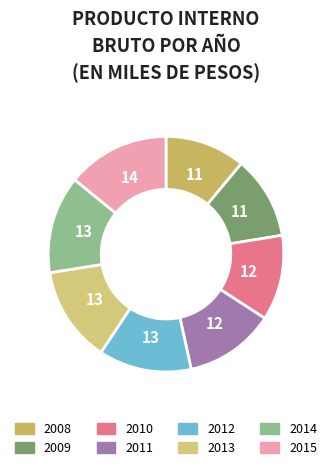

Combined, do 2015 and 2008 account for over 50%?

No